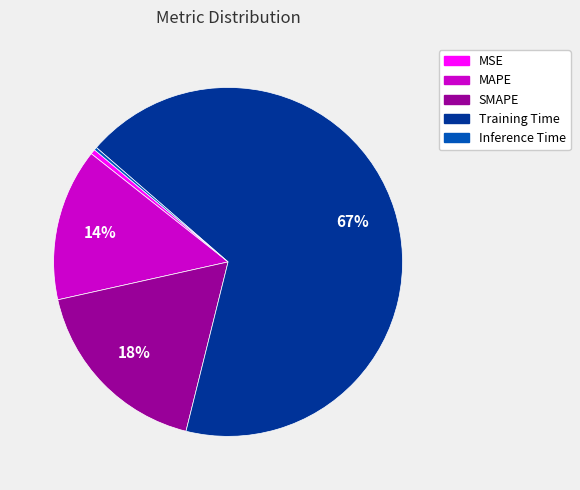

What is the largest slice in the pie chart?

Training Time